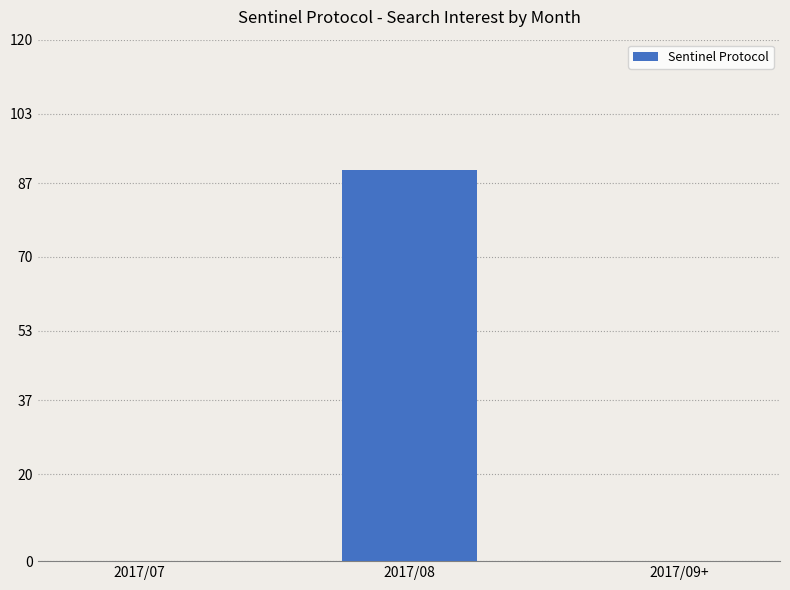

What is the maximum value shown in the chart?

90